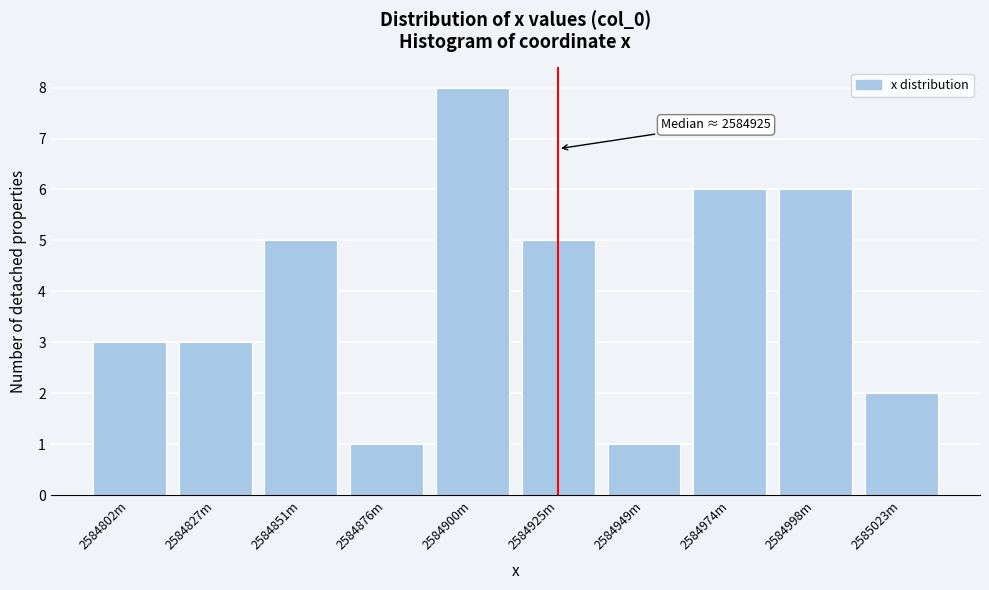

Reading left to right, extract all data points from this chart.

3	3	5	1	8	5	1	6	6	2